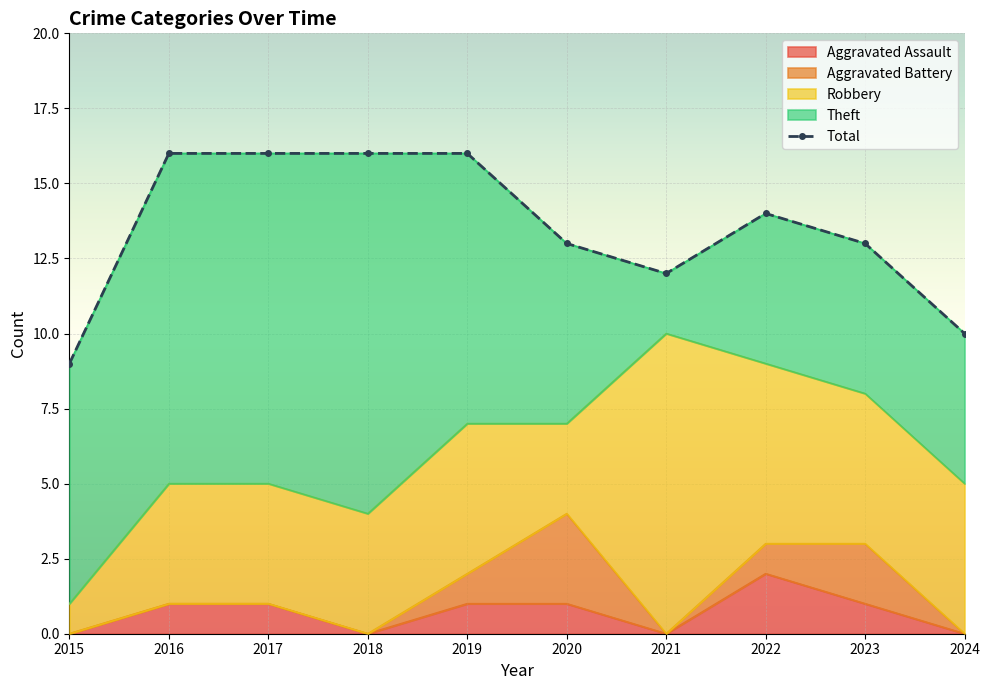

How many data points are less than 14?

5